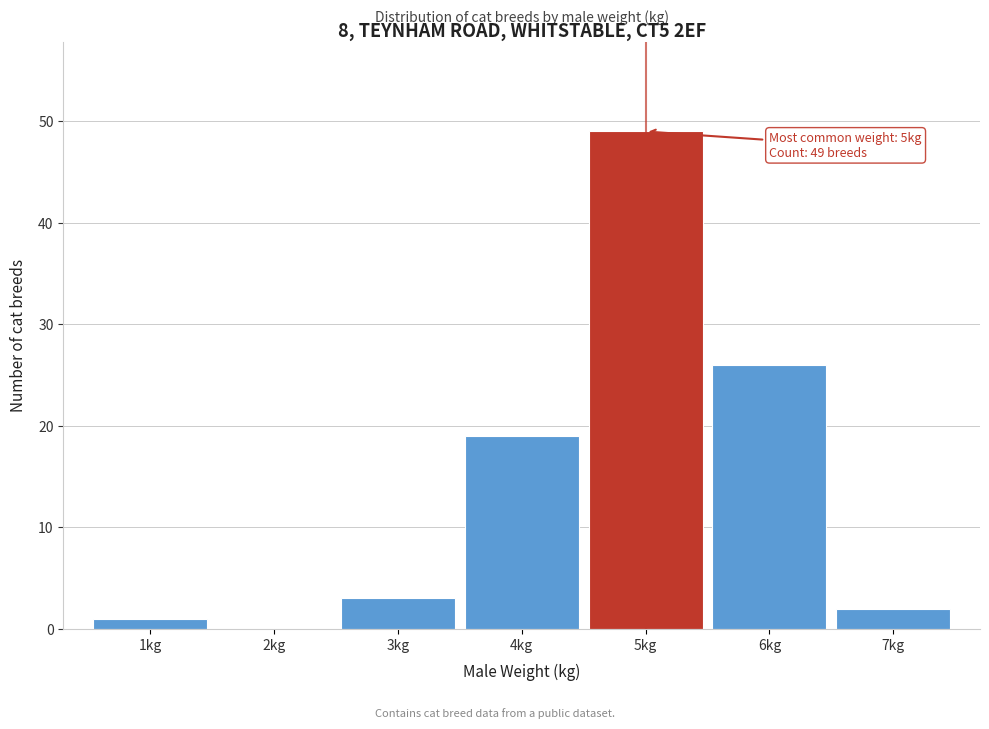

Over which range of the x-axis is the bar tallest?

4.5 to 5.5